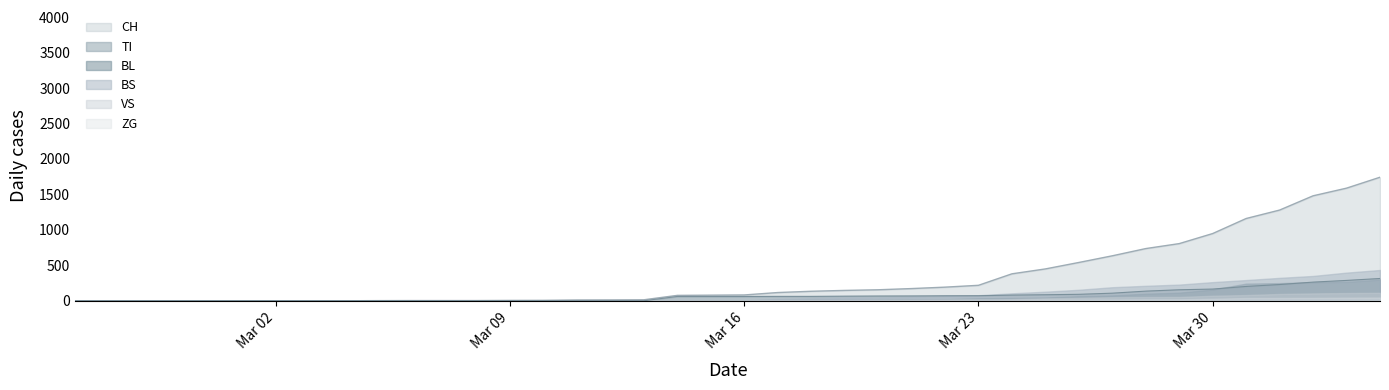

List the labels in order of BS value, largest first.

39, 38, 37, 36, 35, 34, 33, 32, 31, 30, 29, 28, 27, 26, 25, 24, 23, 22, 21, 15, 16, 17, 18, 20, 0, 1, 2, 3, 4, 5, 6, 7, 8, 9, 10, 11, 12, 13, 14, 19